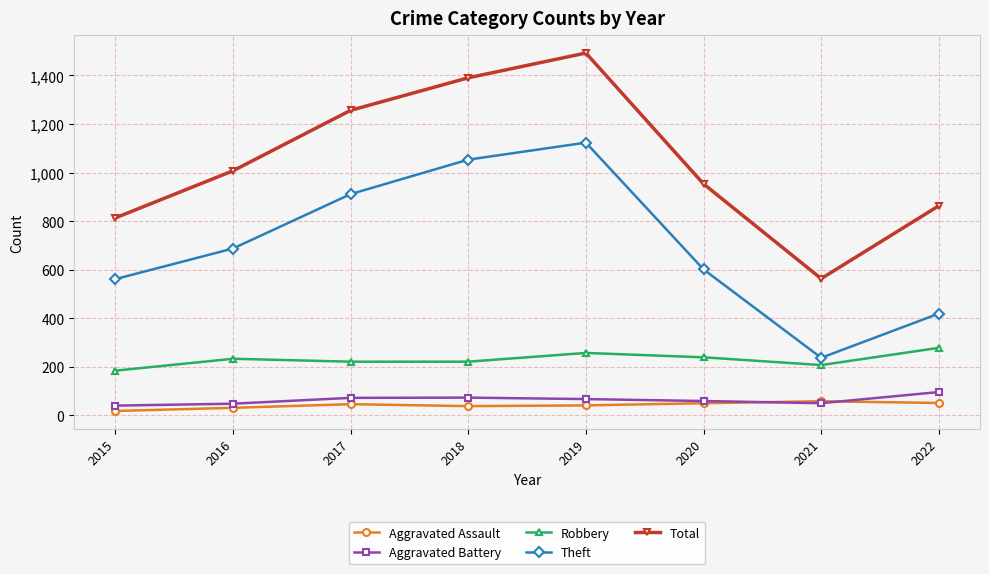

True or false: Aggravated Battery and Robbery cross at least once.

False